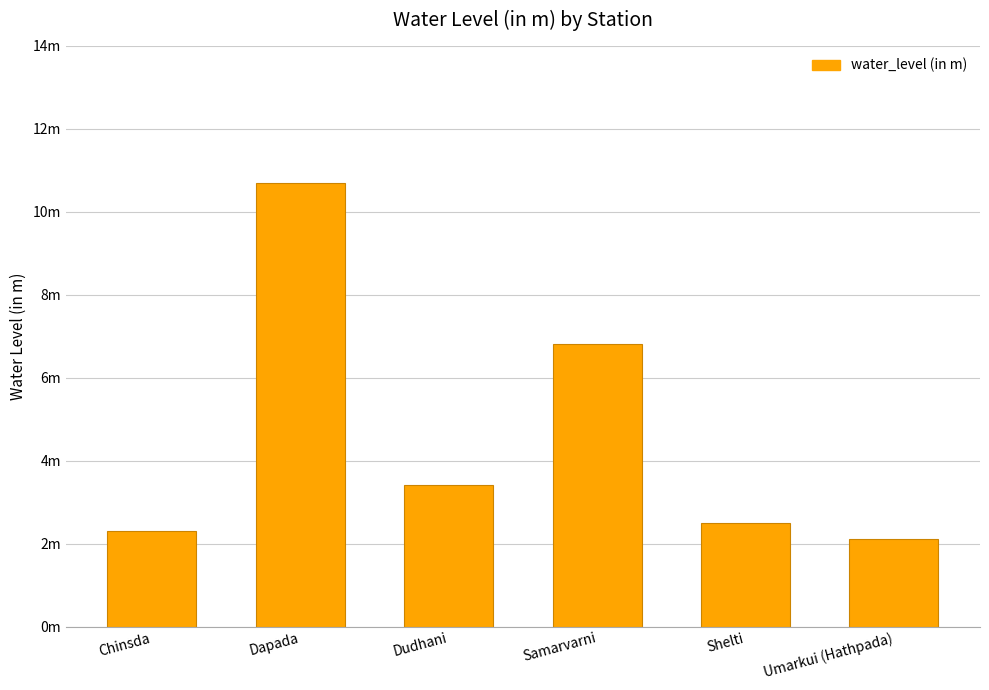

Which label corresponds to the largest value in the chart?

Dapada